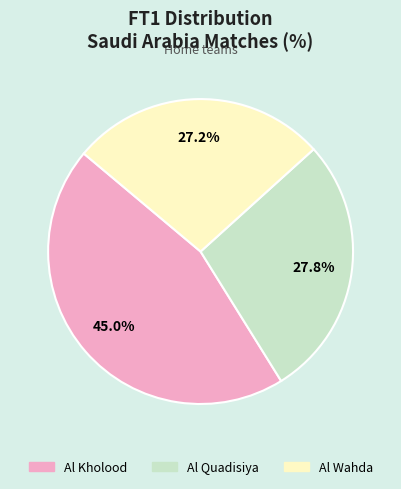

True or false: Al Wahda accounts for 34% of the total.

False